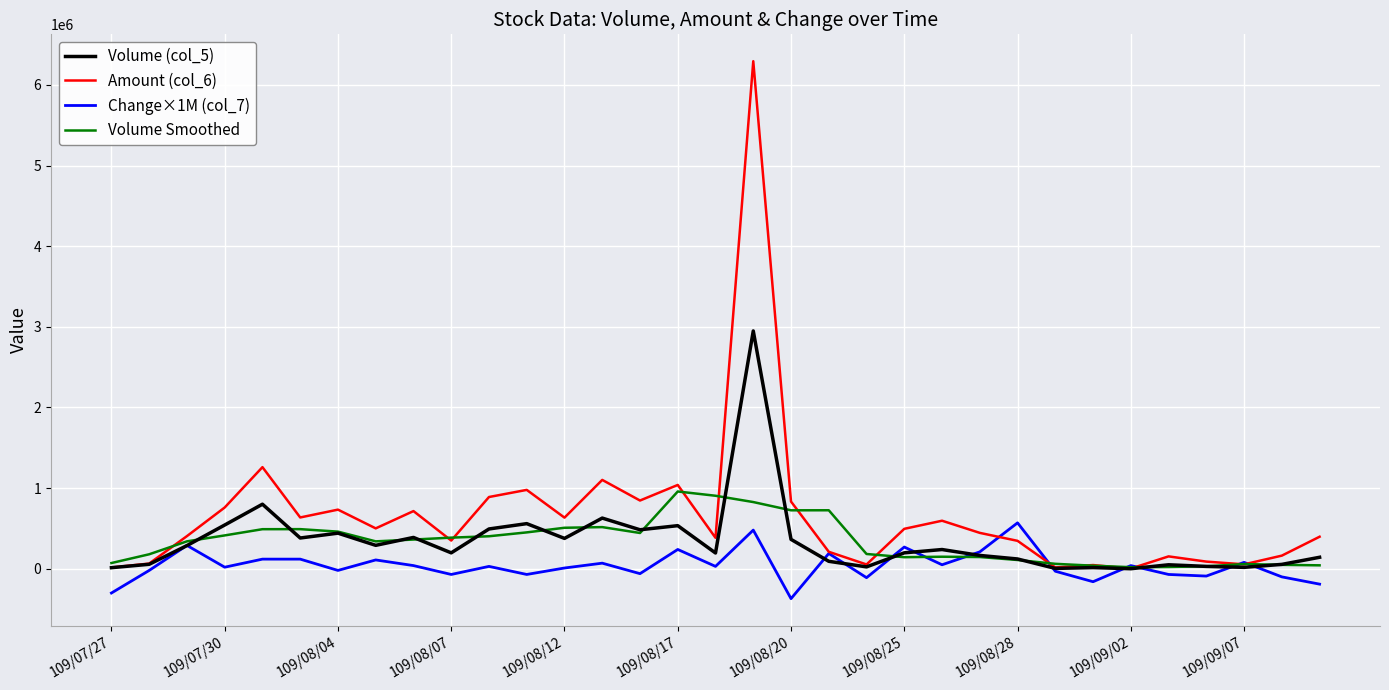

In Volume Smoothed, how many points are higher than both neighbors (excluding endpoints)?

6